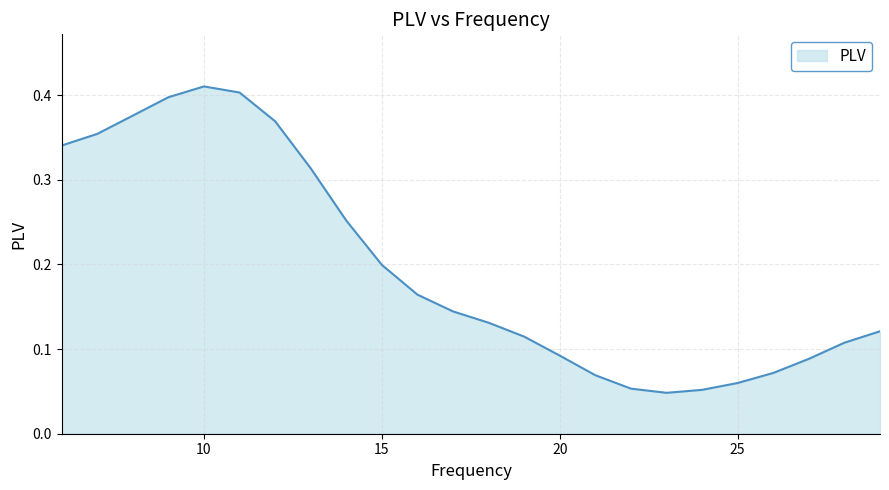

How many lines are shown in the chart?

1